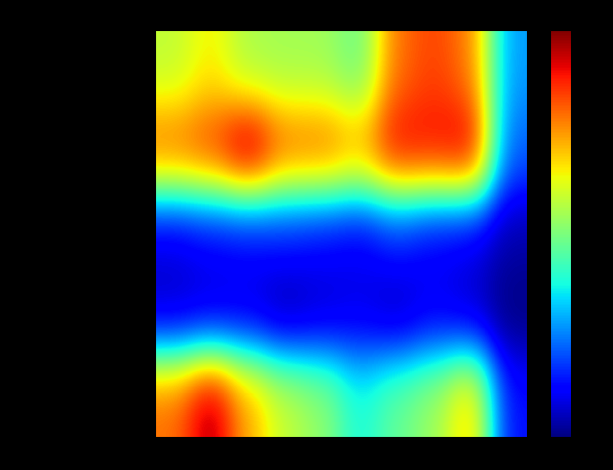

Which category has the highest value across all series?

2017